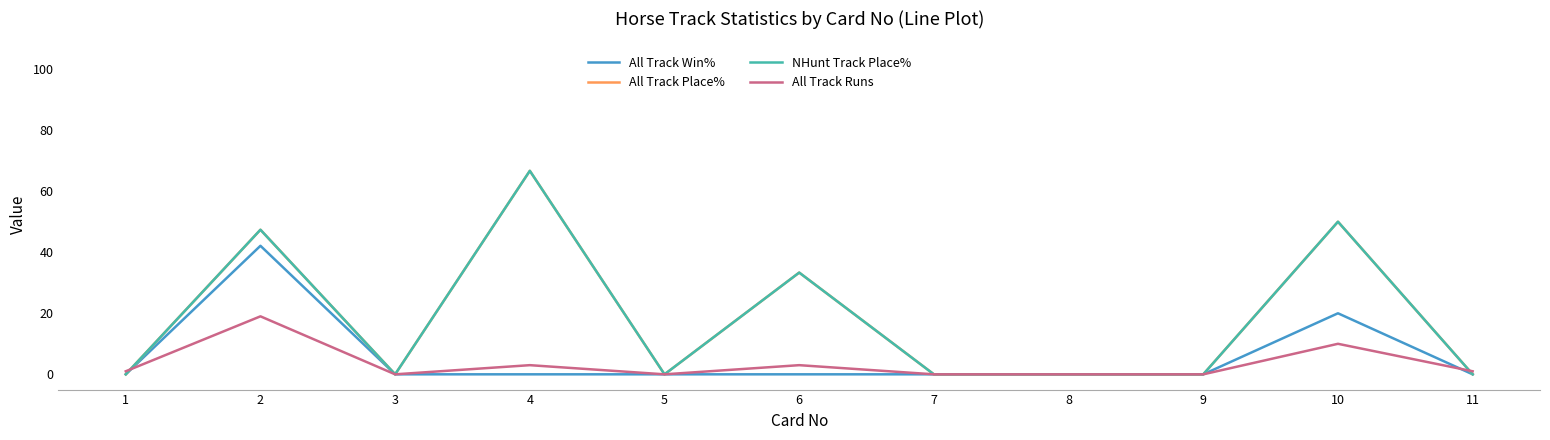

Does the chart have visible grid lines?

No